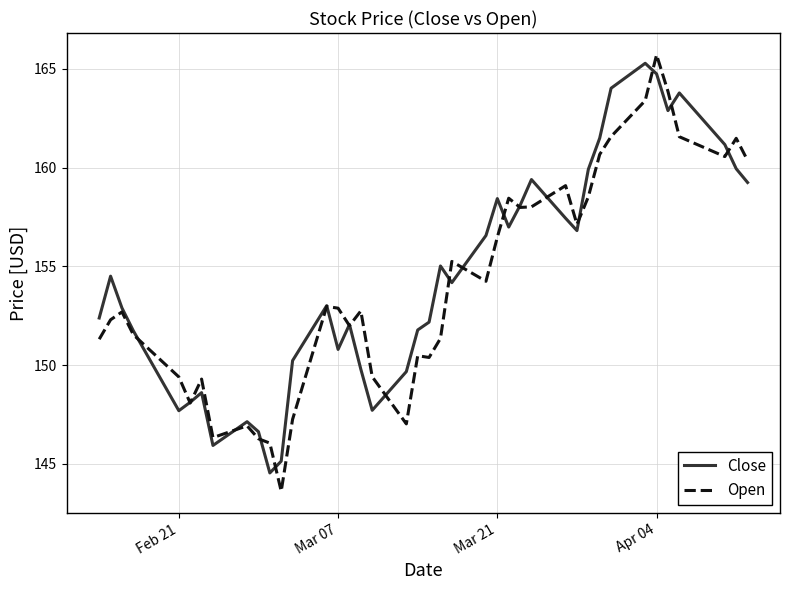

What is the minimum value for Open?

143.6